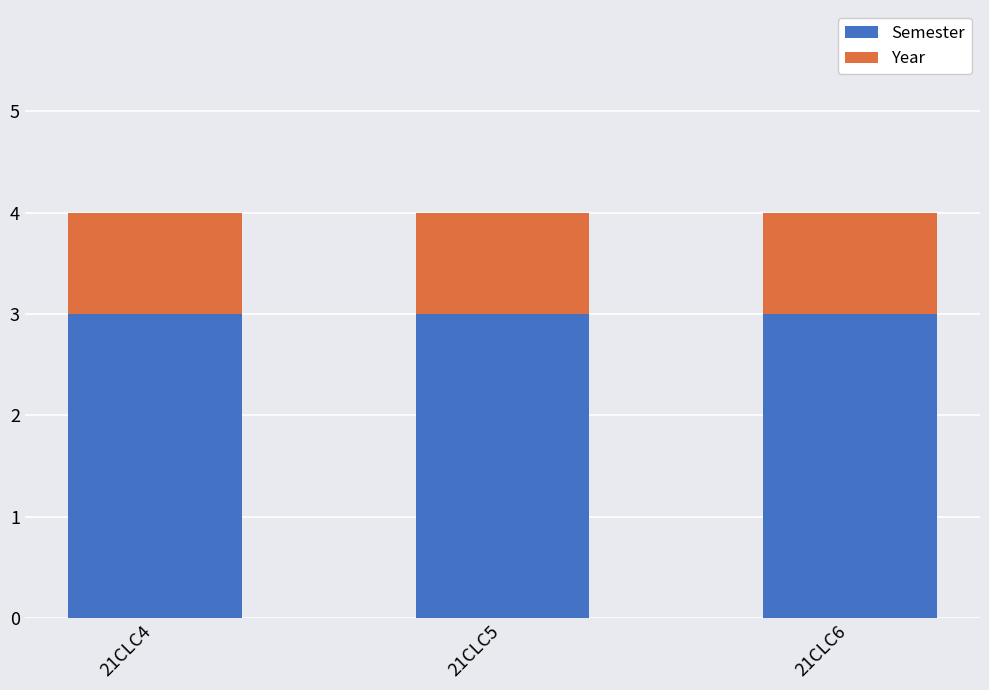

What is the total value across all series at 21CLC6?

4